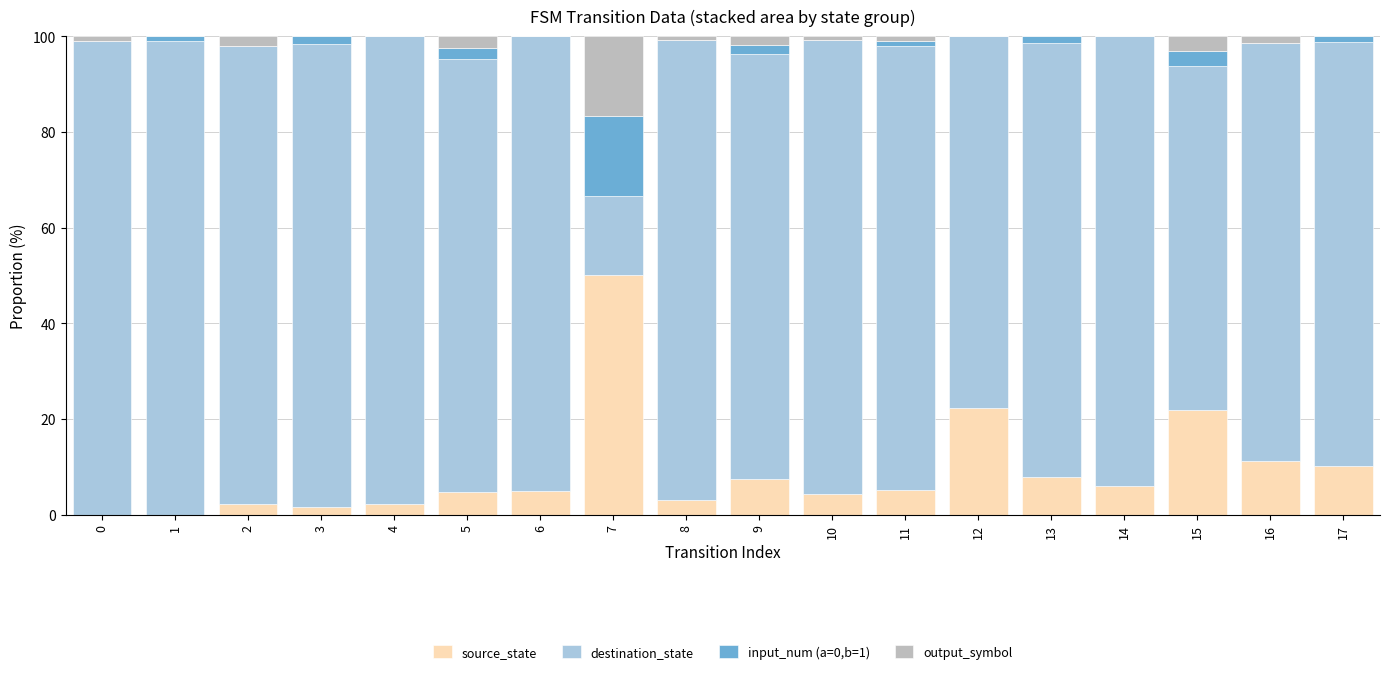

What is the total value across all series at 2?

100.0